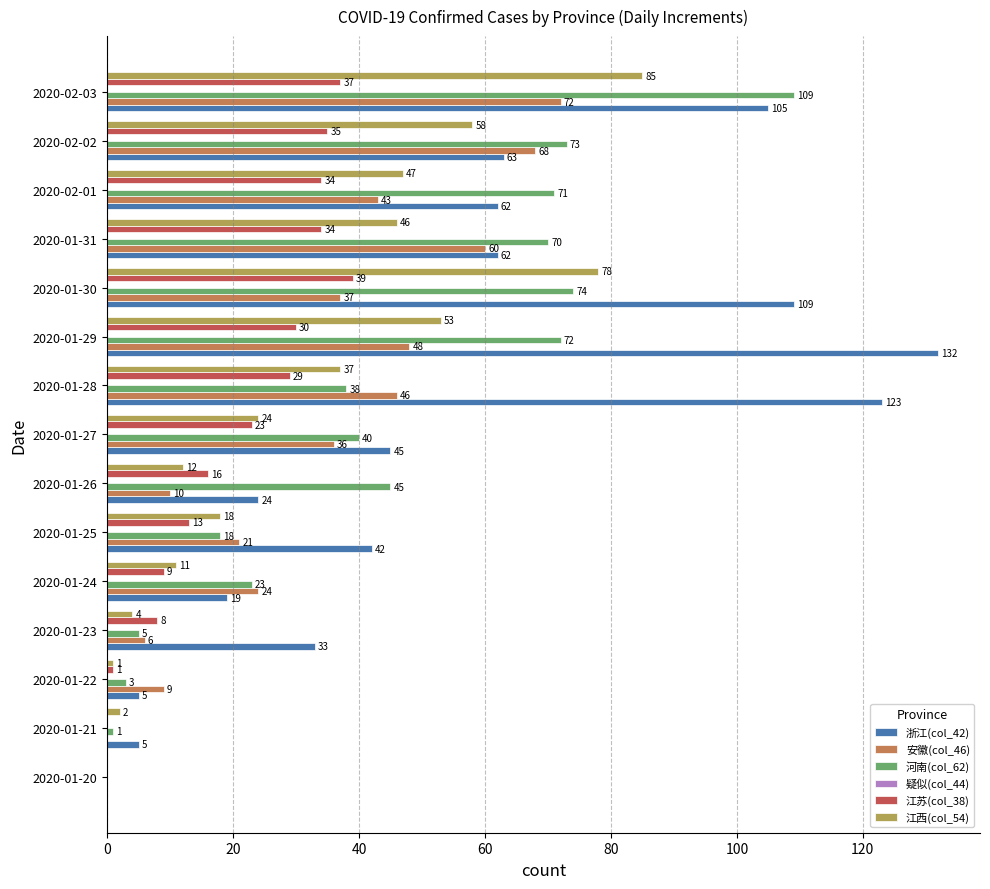

At which label is 浙江(col_42) closest to 66?

2020-02-02